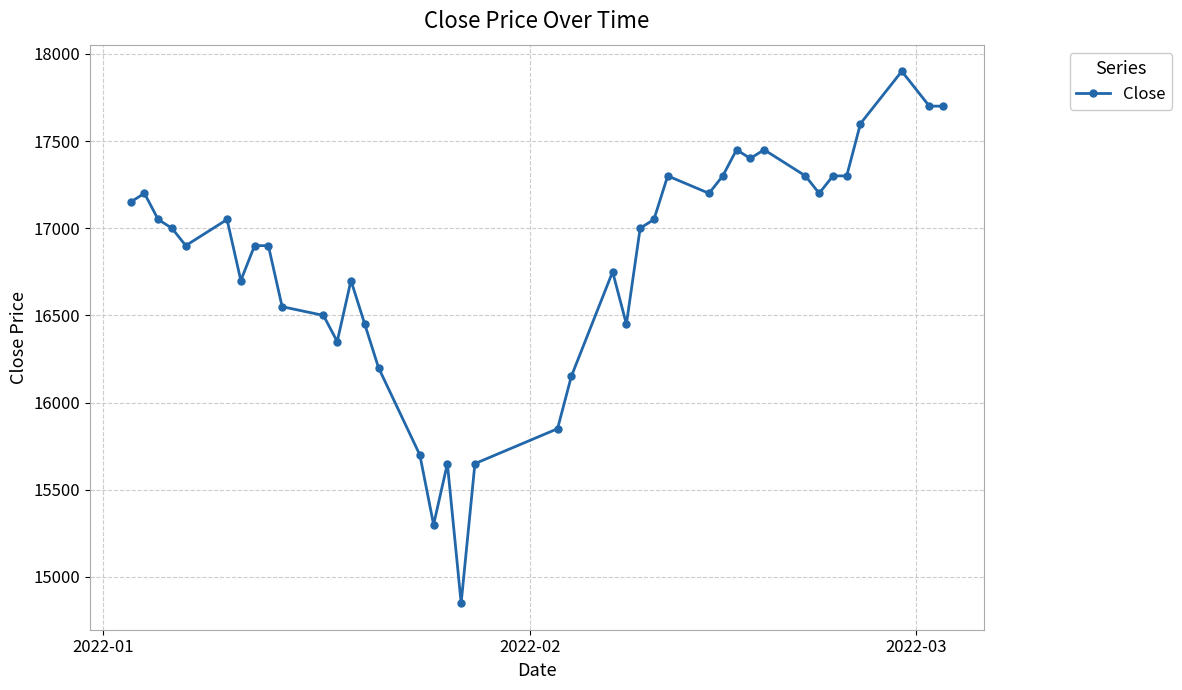

Reading right to left, extract all data points from this chart.

17700	17700	17900	17600	17300	17300	17200	17300	17450	17400	17450	17300	17200	17300	17050	17000	16450	16750	16150	15850	15650	14850	15650	15300	15700	16200	16450	16700	16350	16500	16550	16900	16900	16700	17050	16900	17000	17050	17200	17150